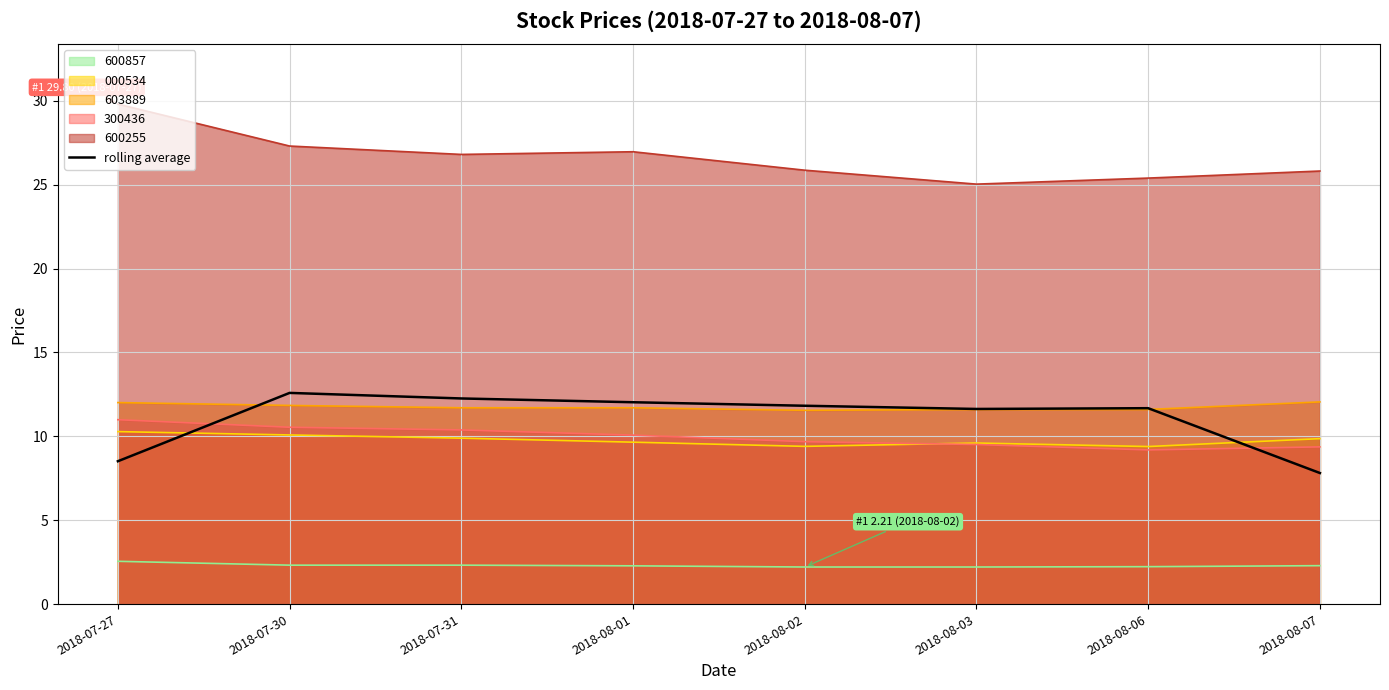

List the labels in order of value, largest first.

2018-07-30, 2018-07-31, 2018-08-01, 2018-08-02, 2018-08-06, 2018-08-03, 2018-07-27, 2018-08-07